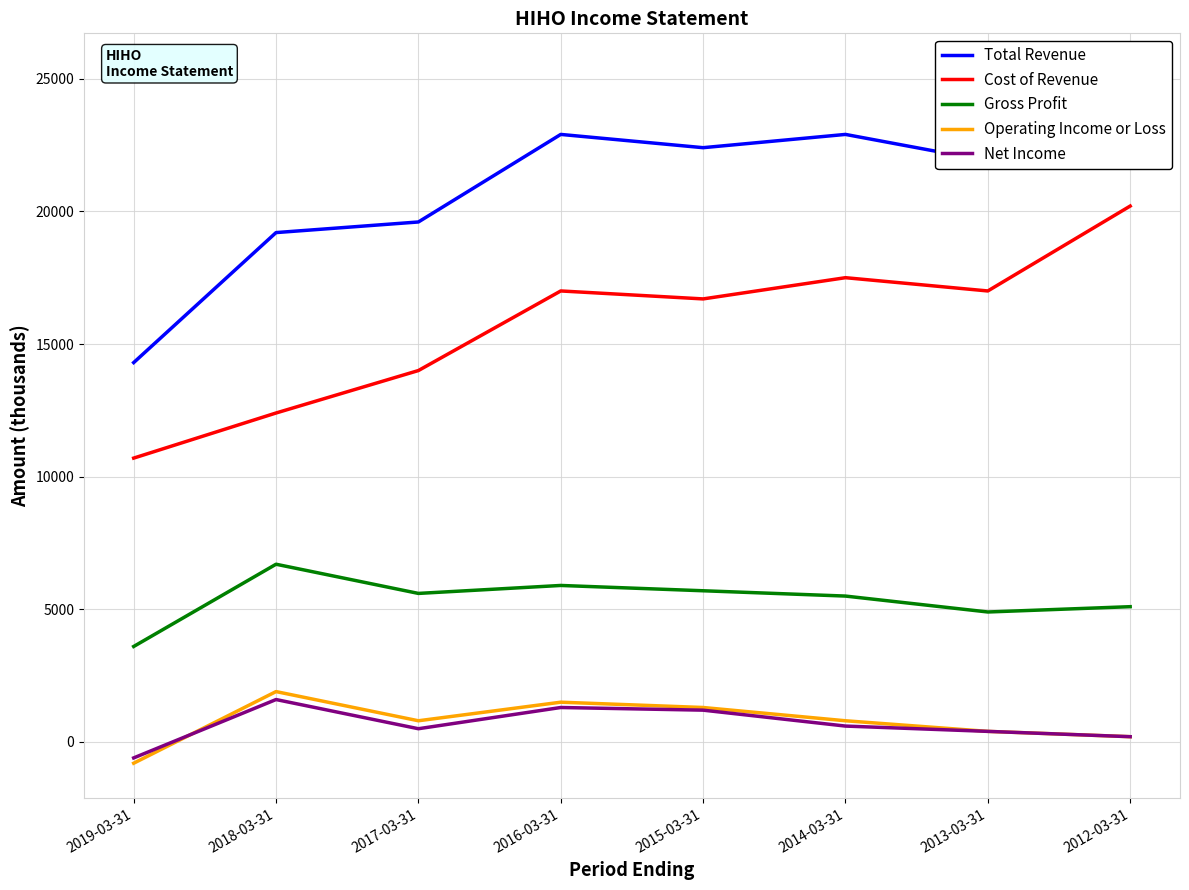

Which series has the largest total across all categories?

Total Revenue